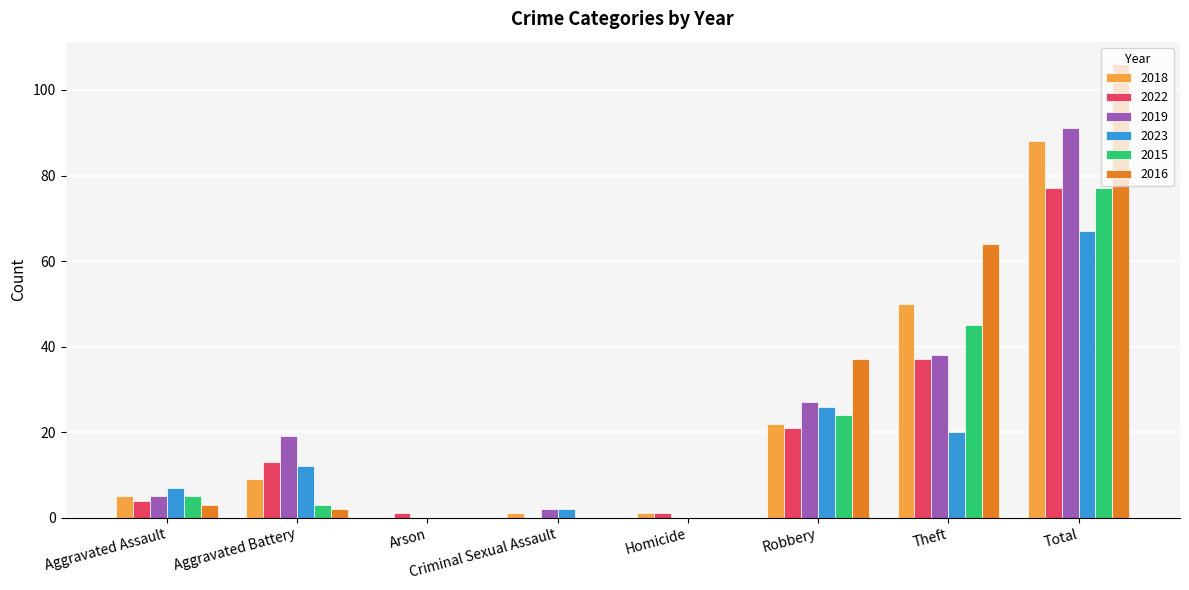

Between Arson and Total, which series saw the biggest shift?

2016